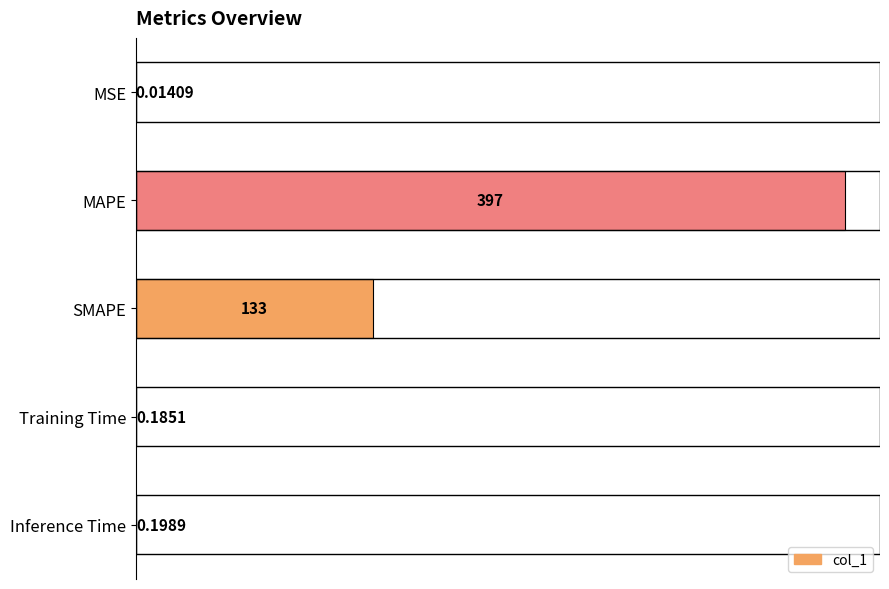

Between MSE and Inference Time, which is larger?

Inference Time